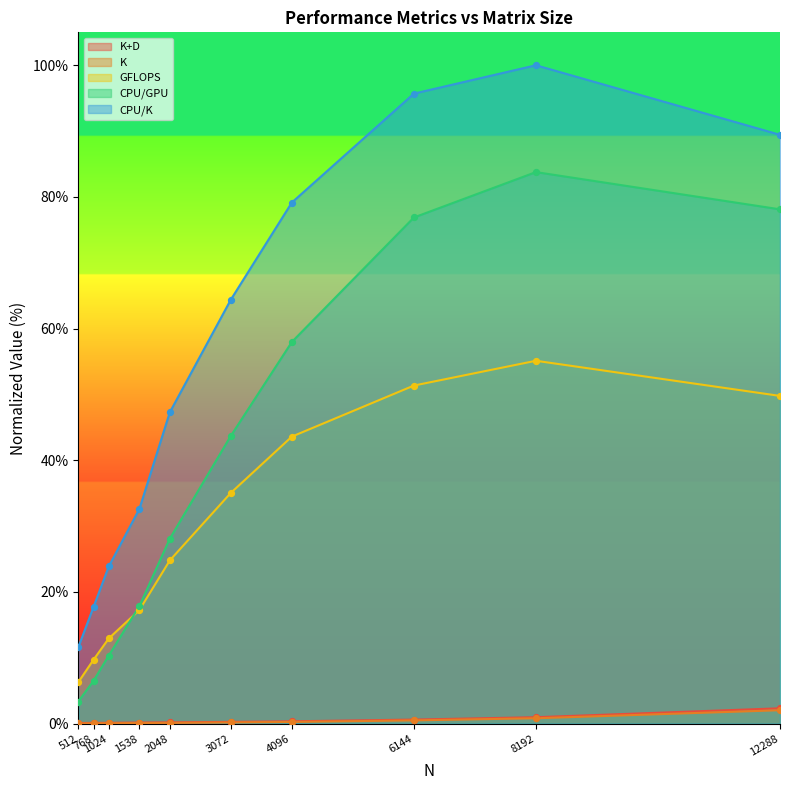

Which series has the largest Y range (max minus min)?

CPU/K